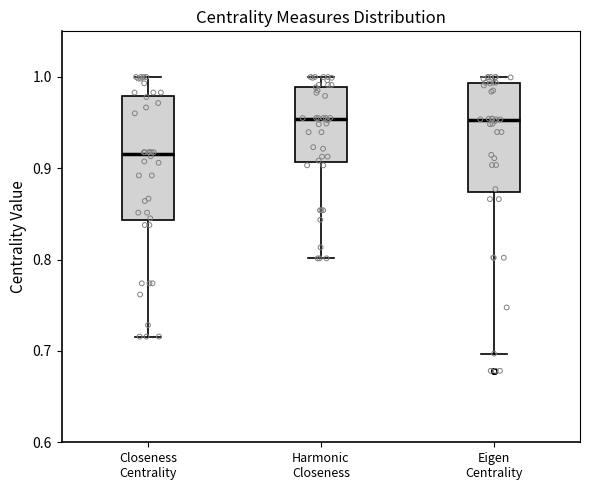

Where is the upper edge of the box for Eigen Centrality on the y-axis? The values are not printed on the chart, so give them approximately, as read against the axis.

0.99